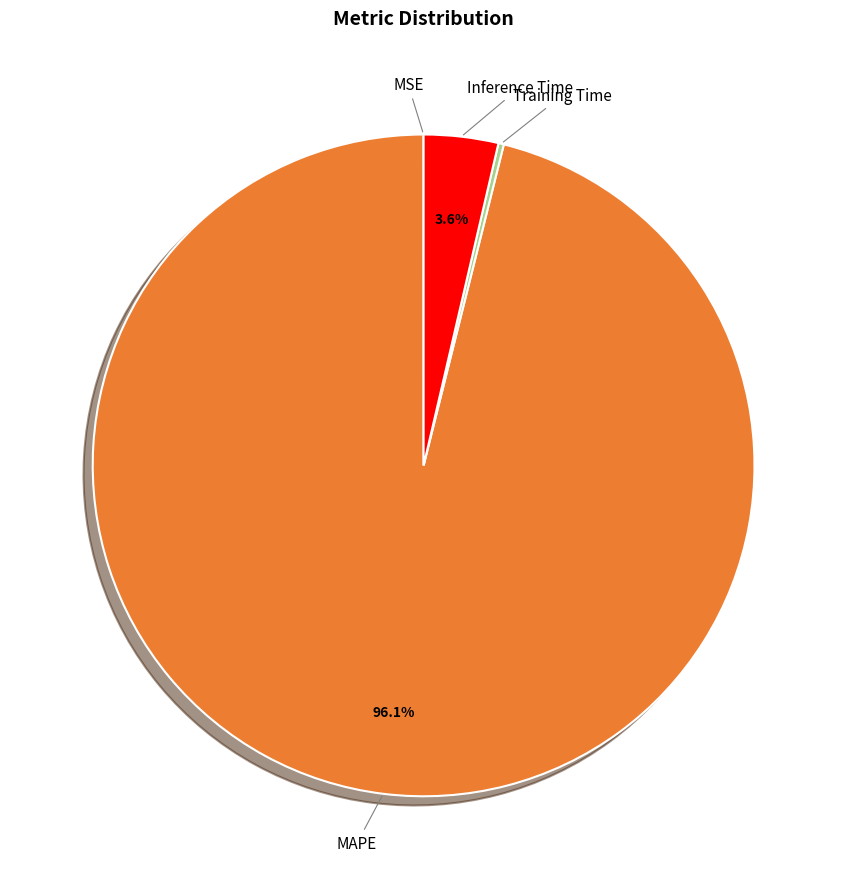

Is there any slice that represents more than half of the pie?

Yes